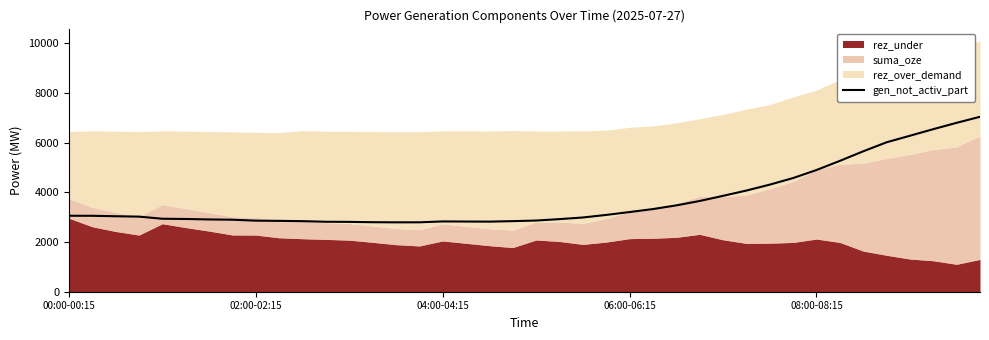

What is the highest value of the gen_not_activ_part series?

7041